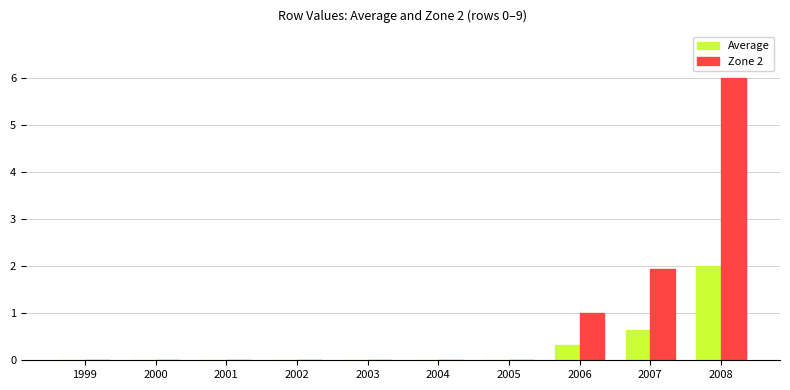

How many categories are shown in the chart?

10